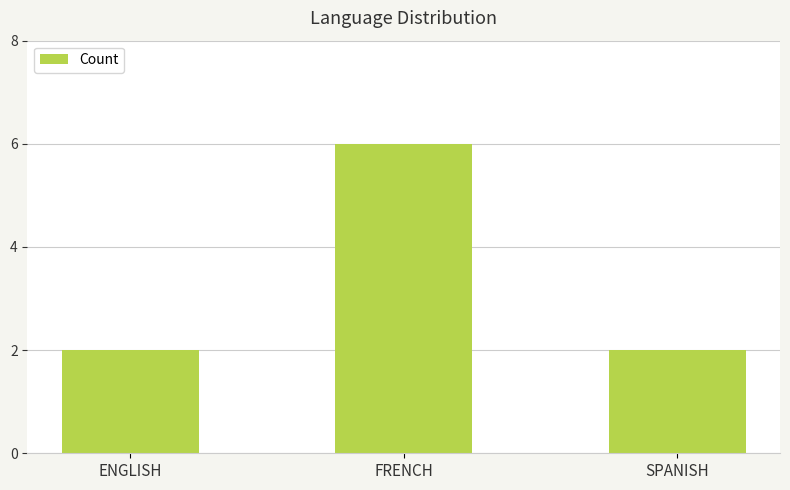

The chart shows a value of 6 at FRENCH. True or false?

True